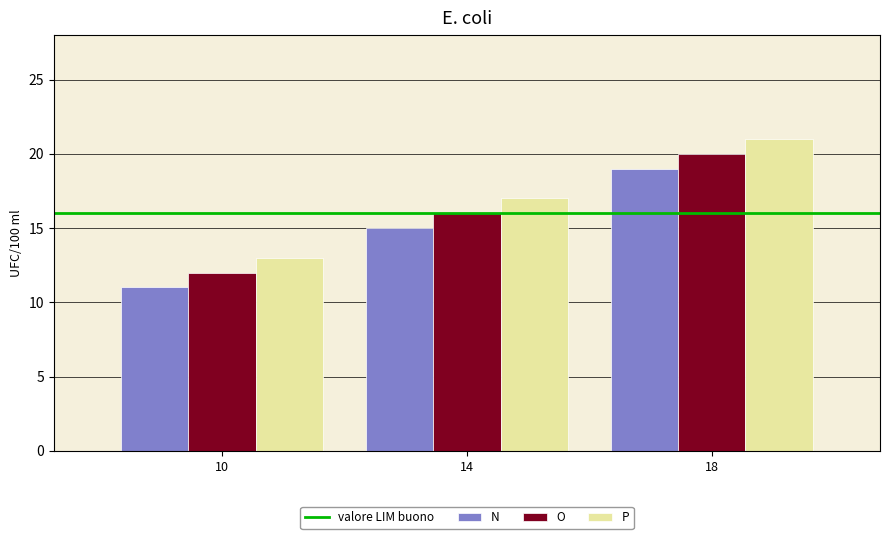

At how many categories does at least one series exceed 15?

2